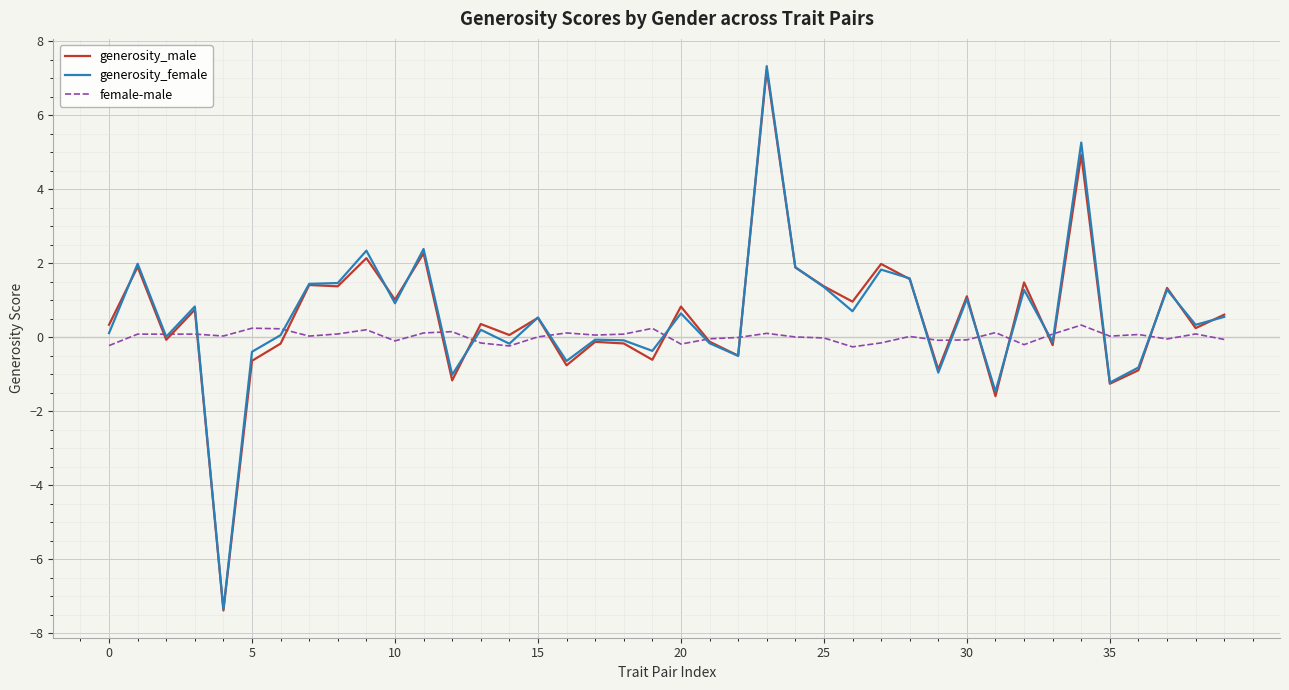

Which series has the widest spread of values?

generosity_female